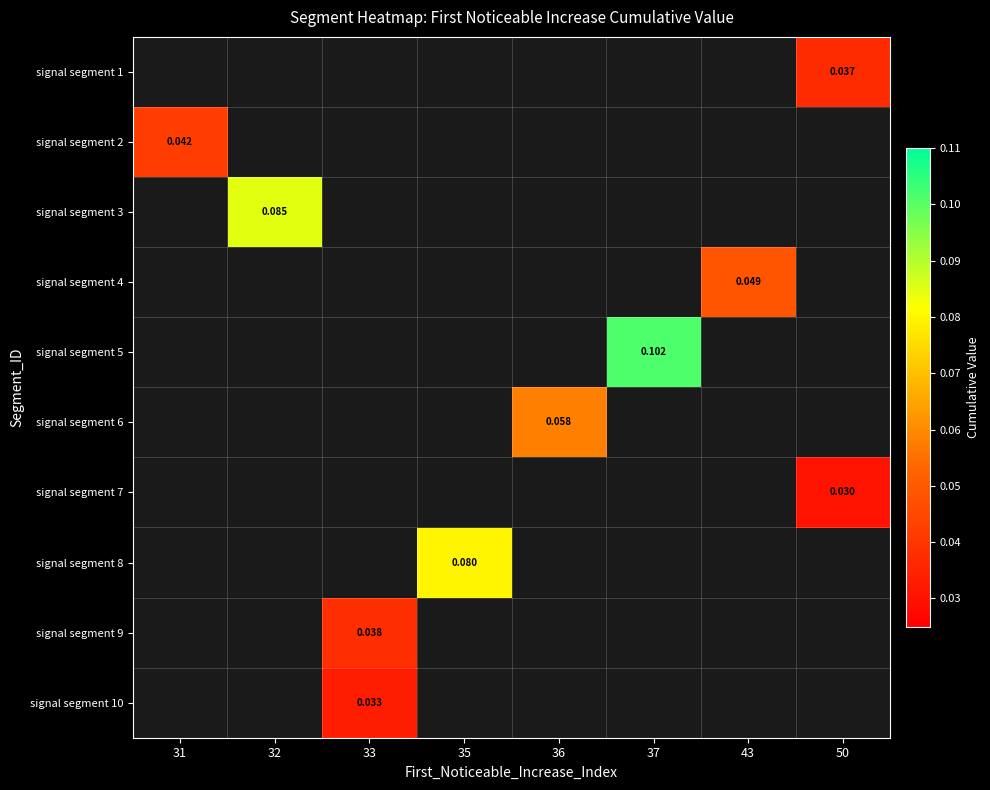

Which has a higher value, 36 or 32?

32